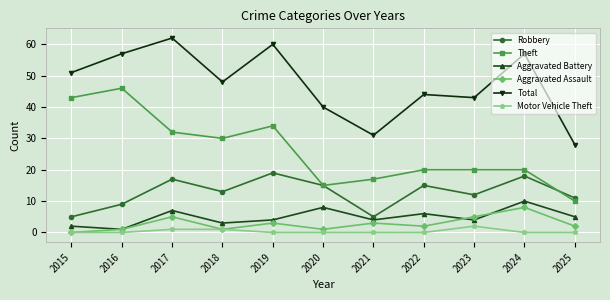

Is the value of Robbery at 2018 greater than the value of Aggravated Battery at 2021?

Yes